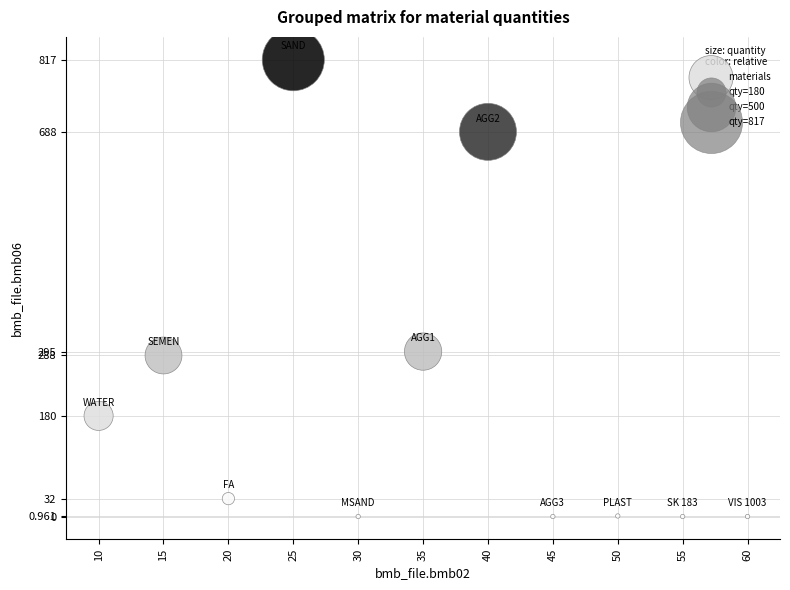

What is the range of Y values (max minus min)?

817.0